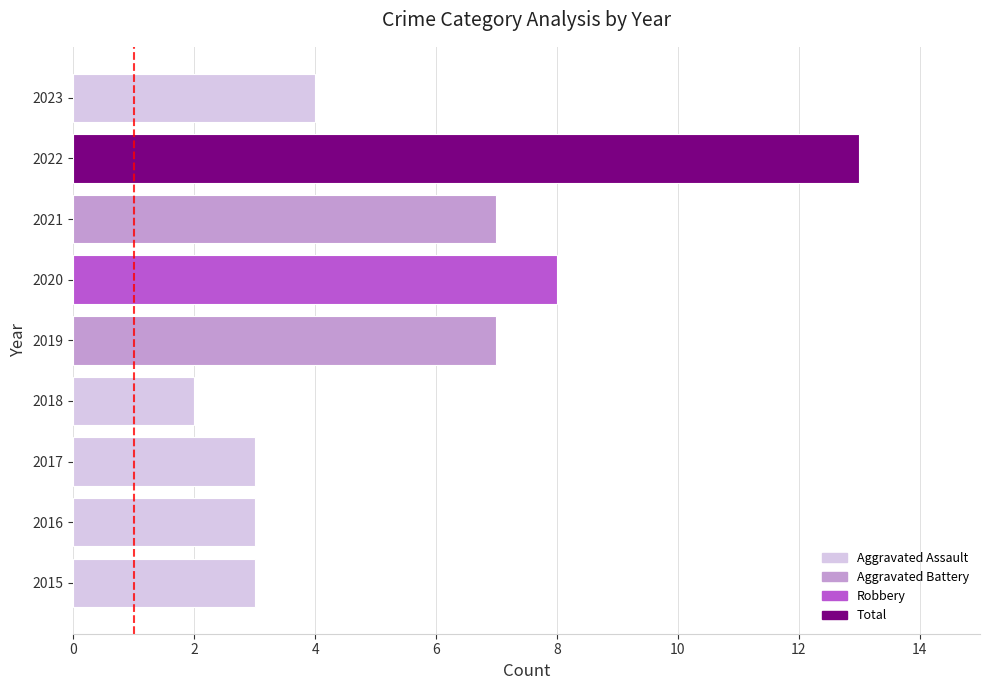

What is the average value?

6